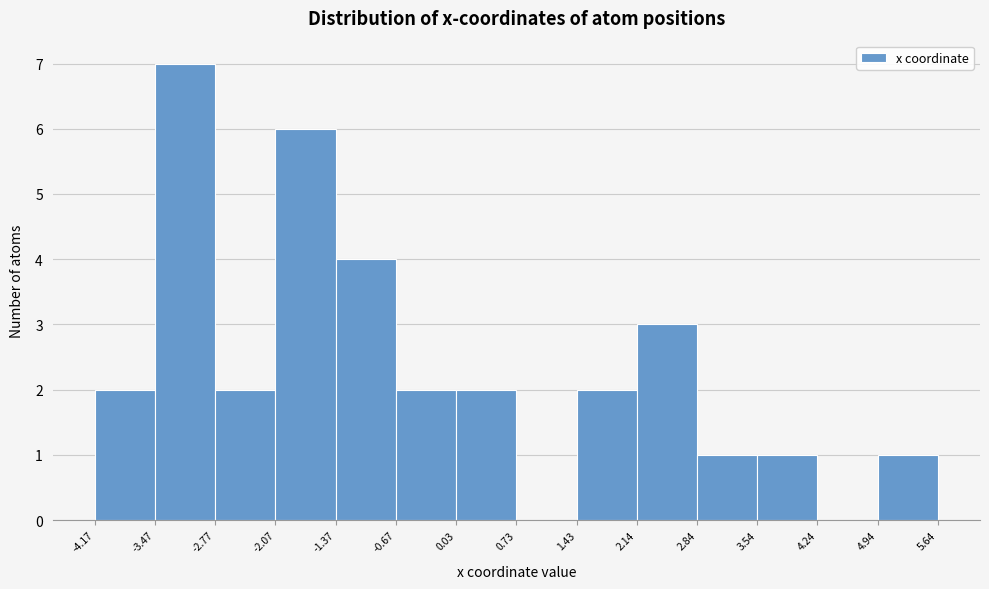

Over which range of the x-axis is the bar tallest?

-3.47 to -2.77